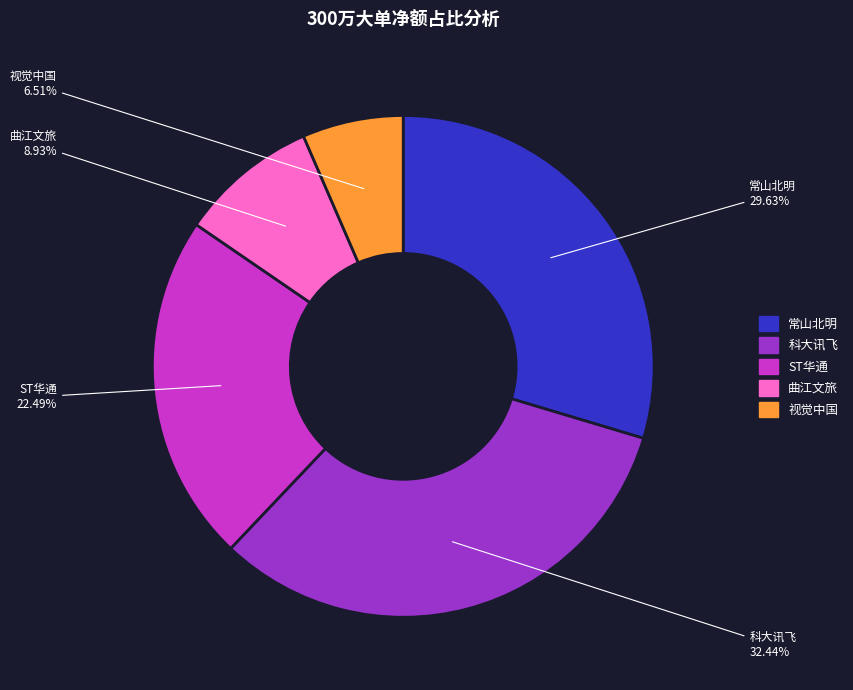

Between 曲江文旅 and 科大讯飞, which is larger?

科大讯飞